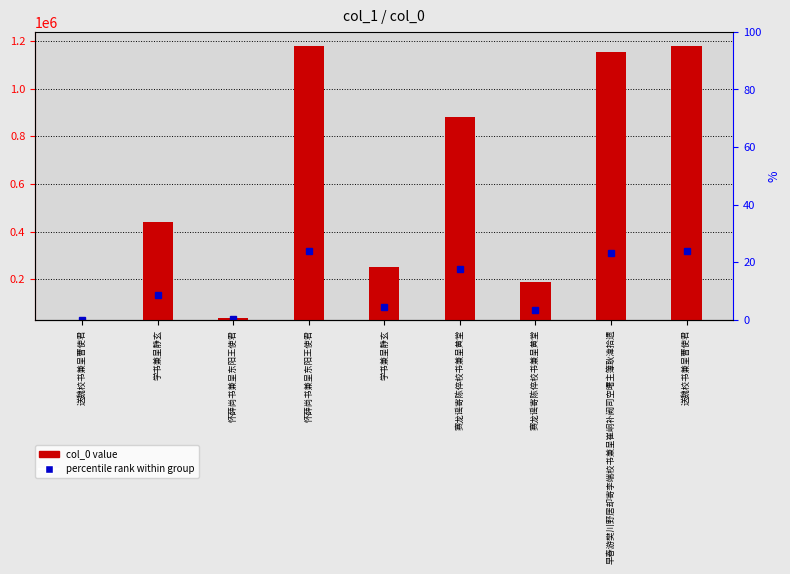

What is the difference between the values at 学书兼呈静玄 and 送魏校书兼呈曹使君?

929043